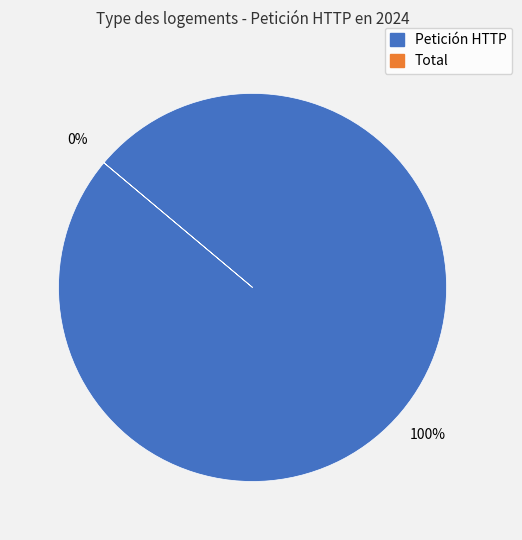

Is Petición HTTP the majority of the pie?

Yes